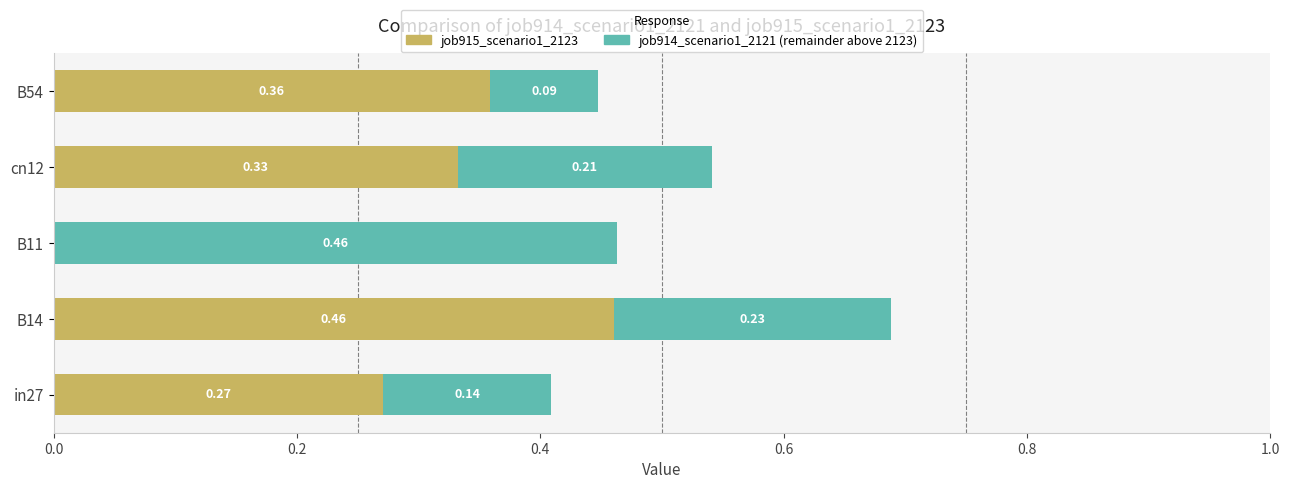

At which category is the sum across all series the highest?

B14